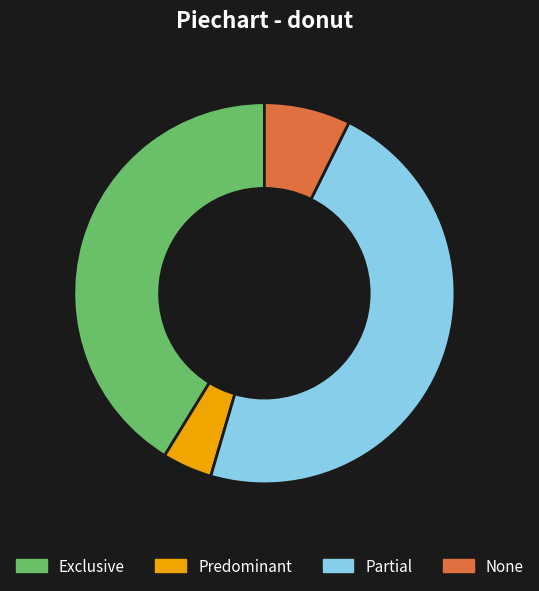

True or false: None accounts for 7% of the total.

True